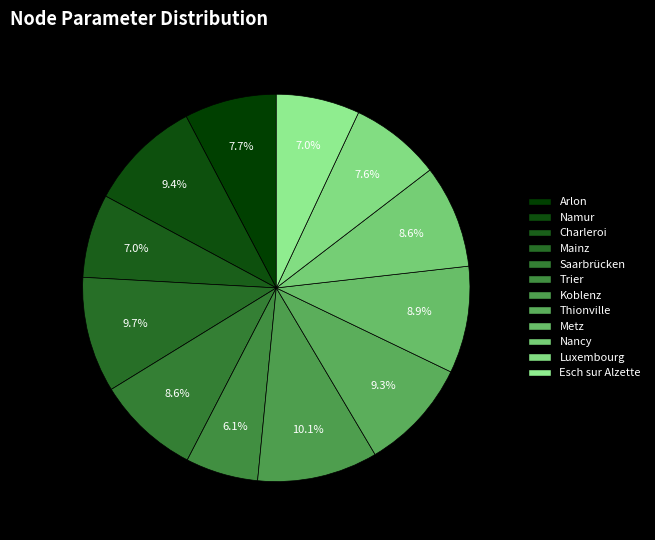

Which category has the smallest portion of the pie?

Trier